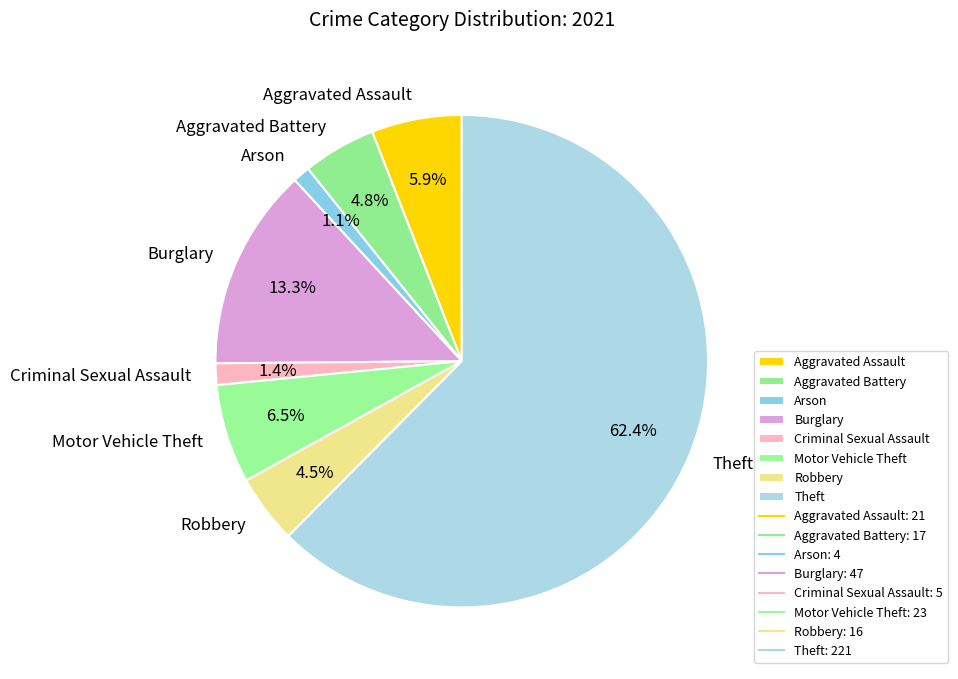

Is Theft the majority of the pie?

Yes